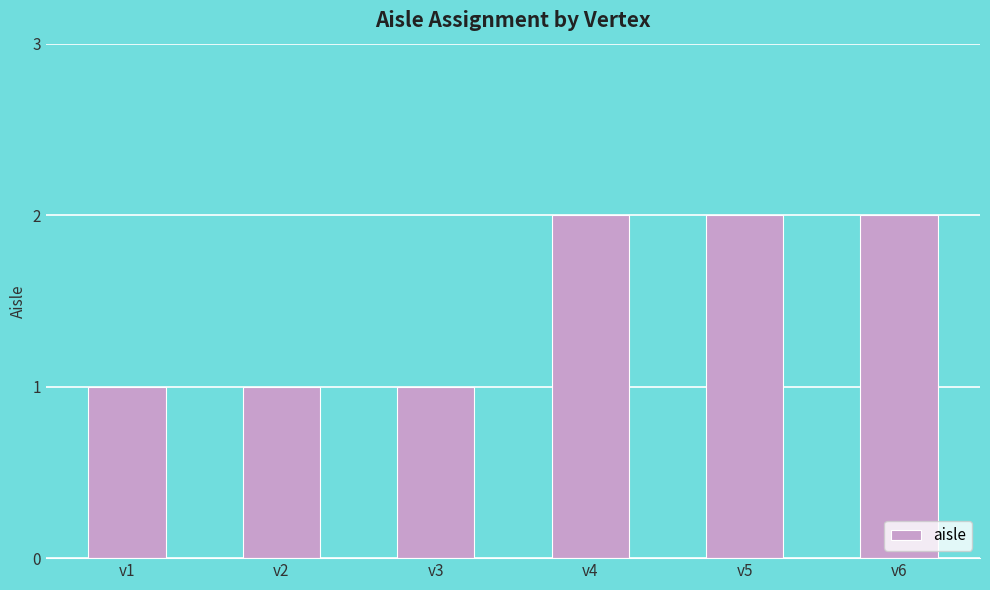

What is the value of the 4th bar from the left?

2